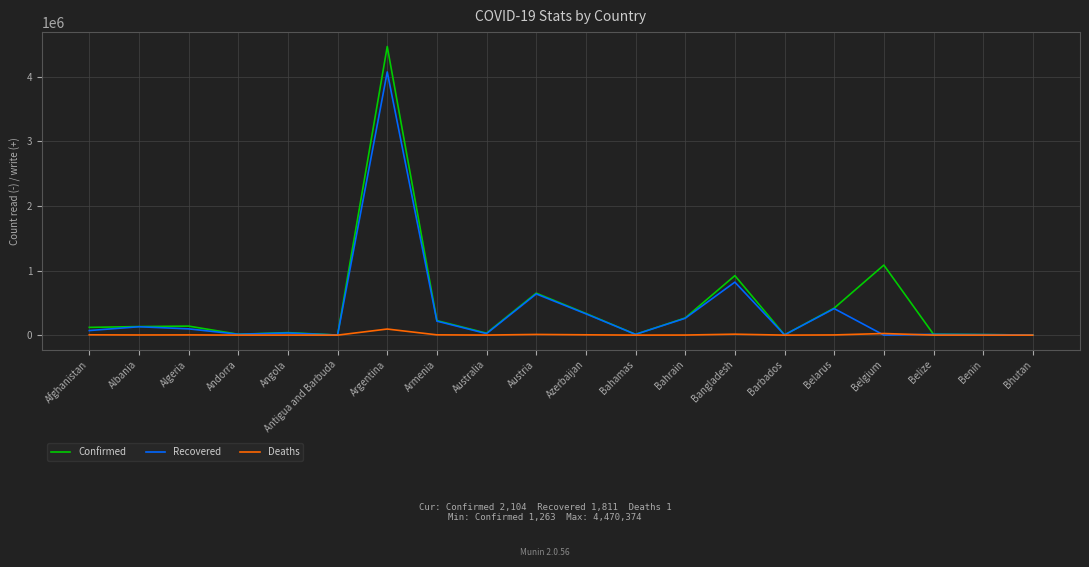

Which label corresponds to the largest value in the chart?

Argentina